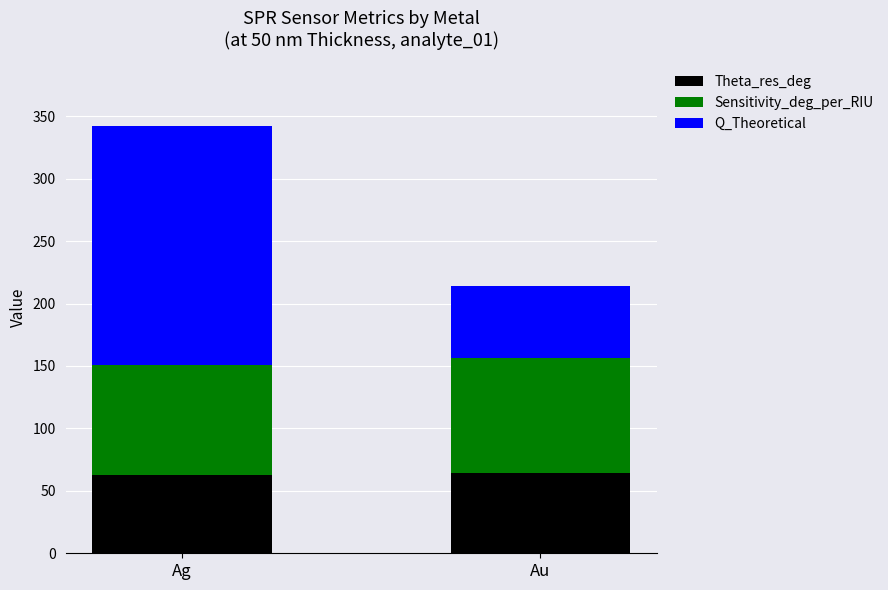

What is the total value across all series at Ag?

341.9